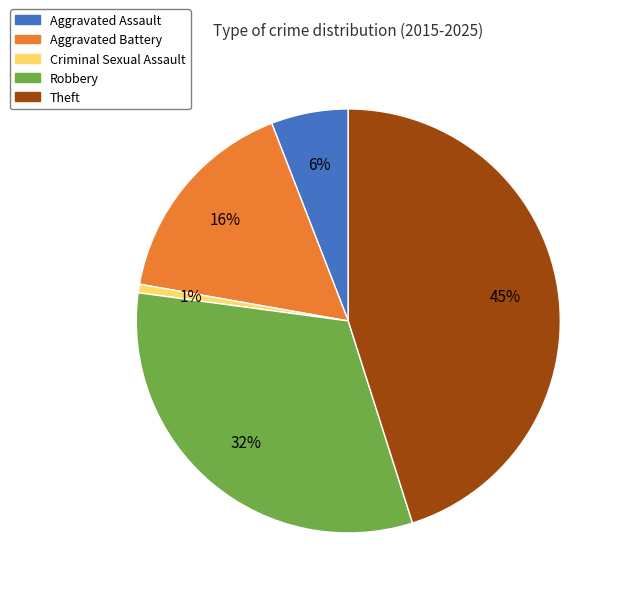

Do Aggravated Assault and Theft together represent more than half of the pie?

Yes